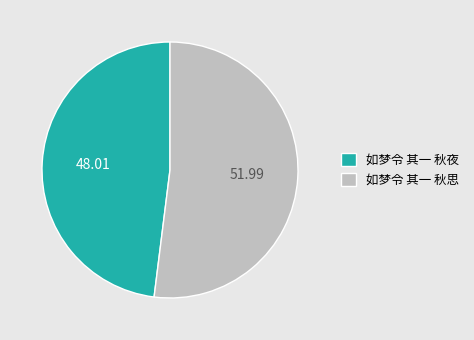

Do 如梦令 其一 秋思 and 如梦令 其一 秋夜 together represent more than half of the pie?

Yes